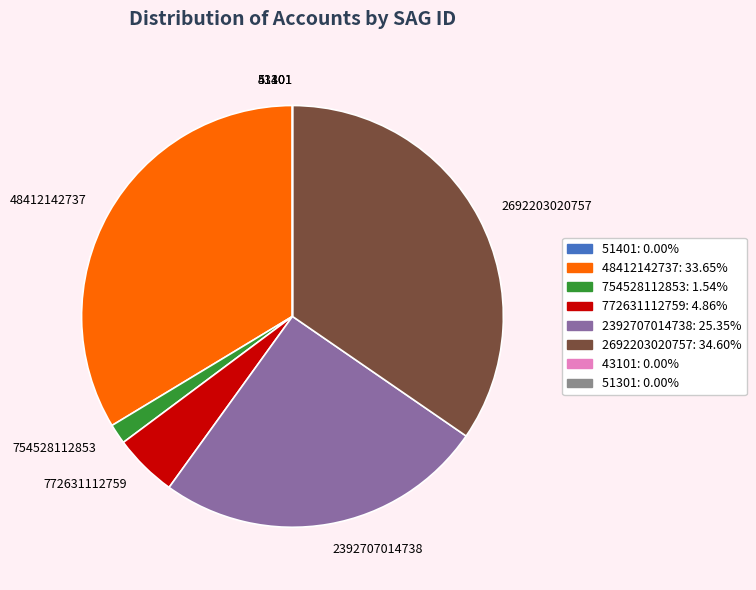

Is there any slice that represents more than half of the pie?

No